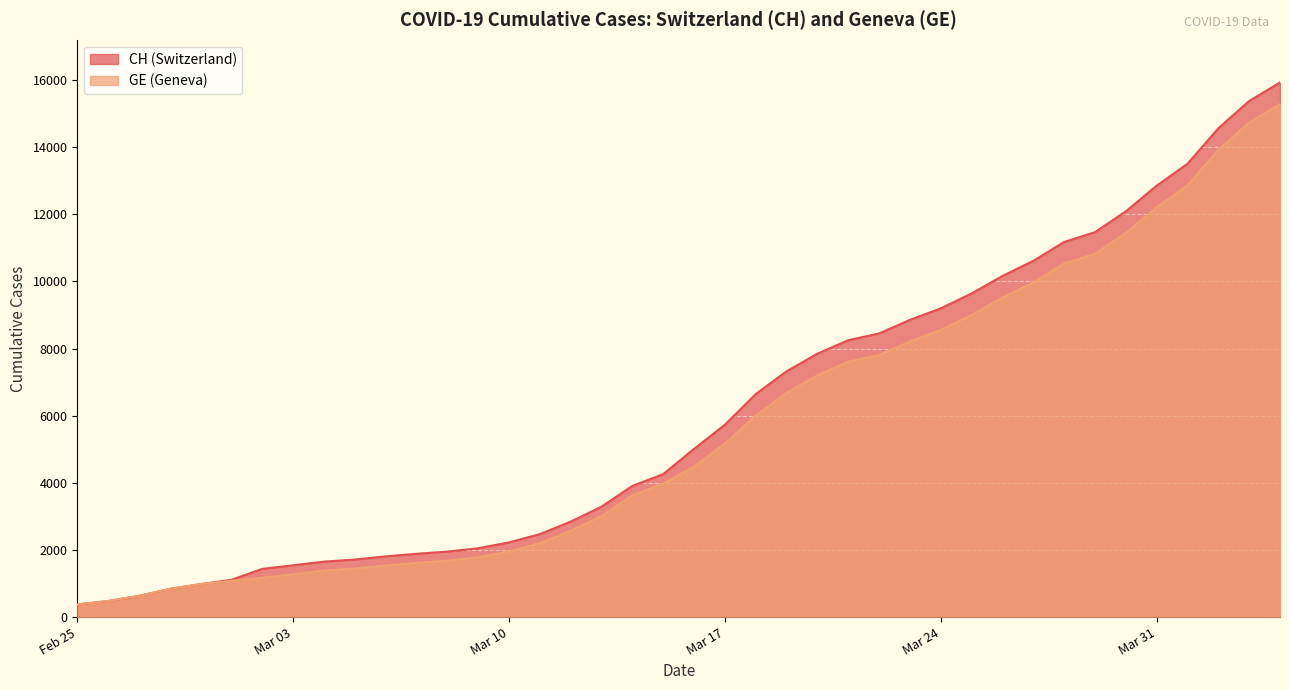

The value of GE at Mar 03 is 1278. True or false?

True